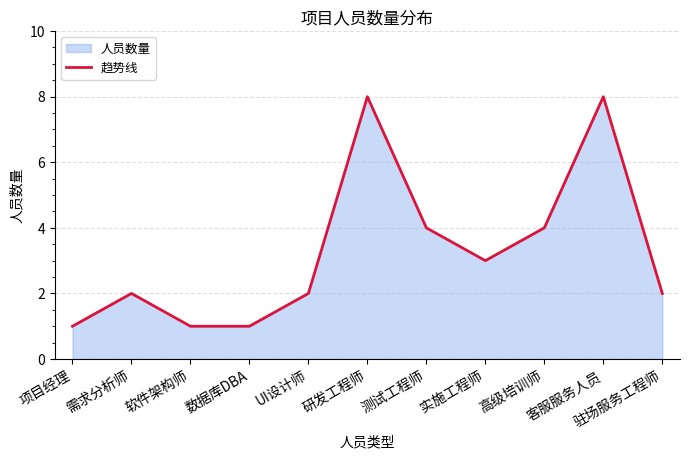

Which label corresponds to the largest value in the chart?

研发工程师